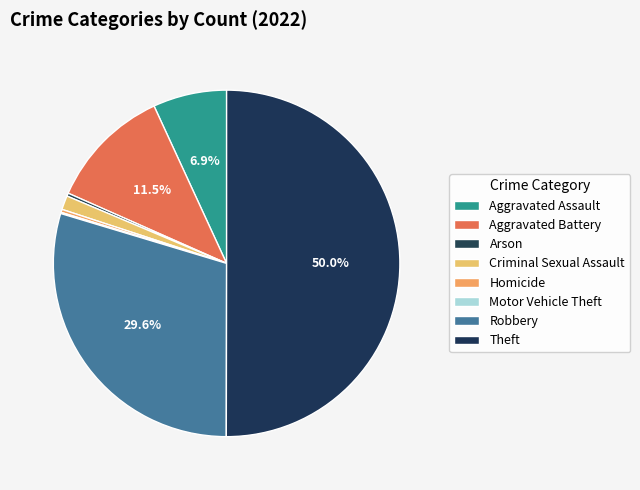

True or false: Aggravated Battery accounts for 2% of the total.

False